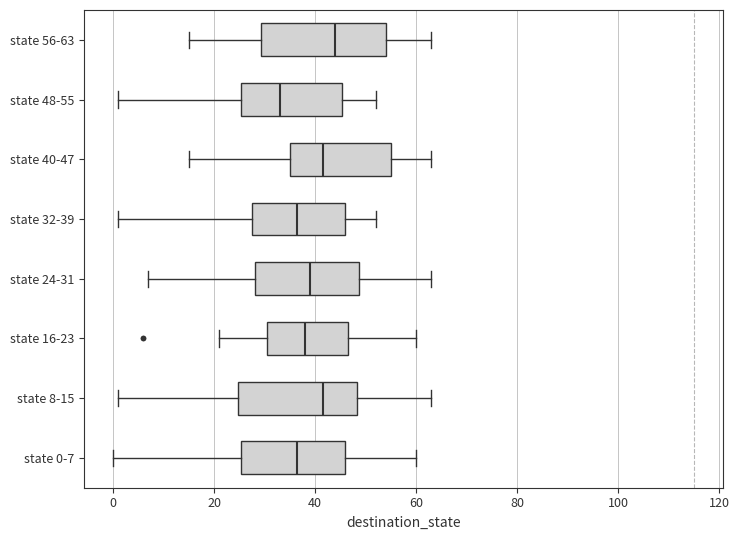

Reading bottom to top, read every box against the x-axis: the position of its median line, the range the box covers, and the ends of its whiskers. The values are not printed on the chart, so give them approximately, as read against the axis.

state 0-7: median 36, box 26 to 46, whiskers 0 to 60
state 8-15: median 42, box 24 to 48, whiskers 2 to 64
state 16-23: median 38, box 30 to 46, whiskers 22 to 60
state 24-31: median 40, box 28 to 48, whiskers 8 to 64
state 32-39: median 36, box 28 to 46, whiskers 2 to 52
state 40-47: median 42, box 36 to 56, whiskers 16 to 64
state 48-55: median 34, box 26 to 46, whiskers 2 to 52
state 56-63: median 44, box 30 to 54, whiskers 16 to 64